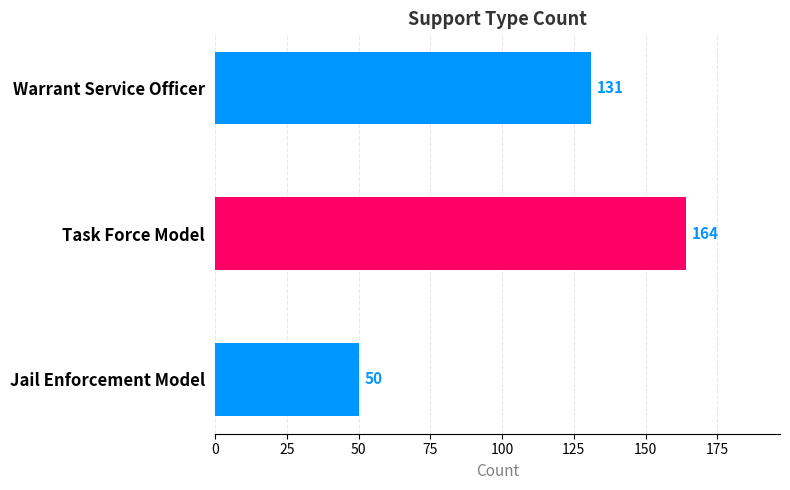

Where is the data nearest to the value 107?

Warrant Service Officer